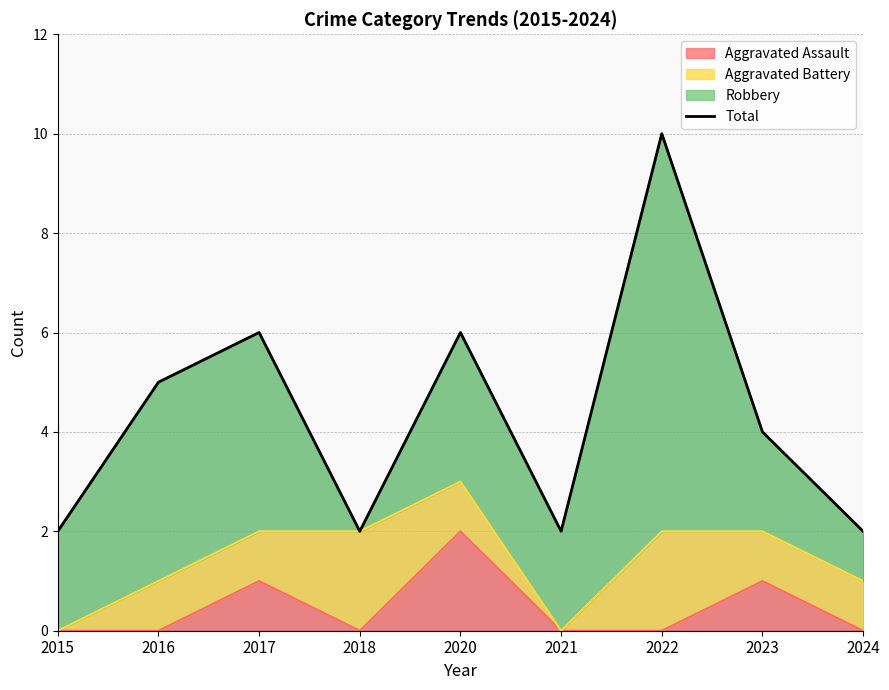

The value at 2018 is 2. True or false?

True